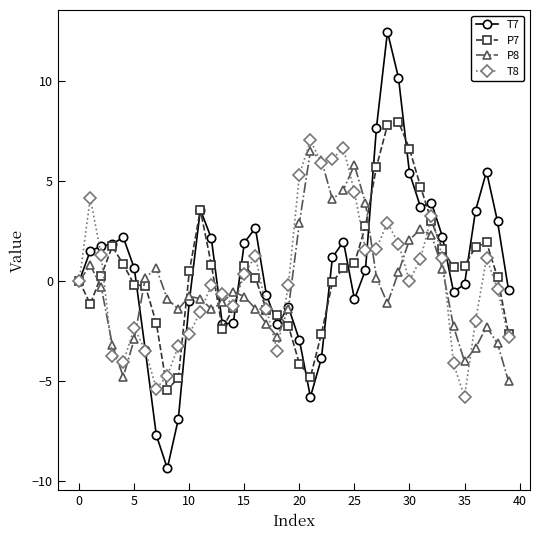

What is the value of the P7 point at the 30th from the left?

8.0